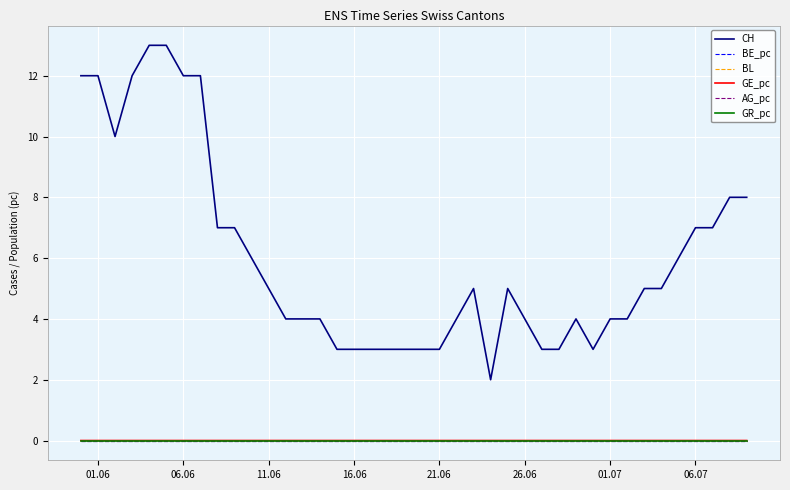

Which series has the largest range (max minus min)?

CH